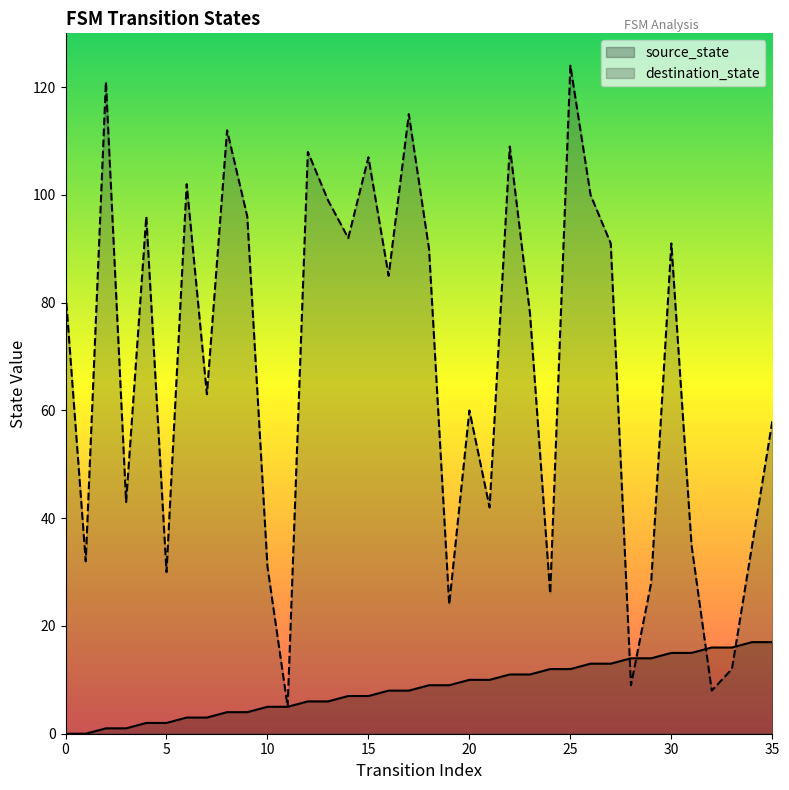

How many intersections are there between destination_state and source_state?

4